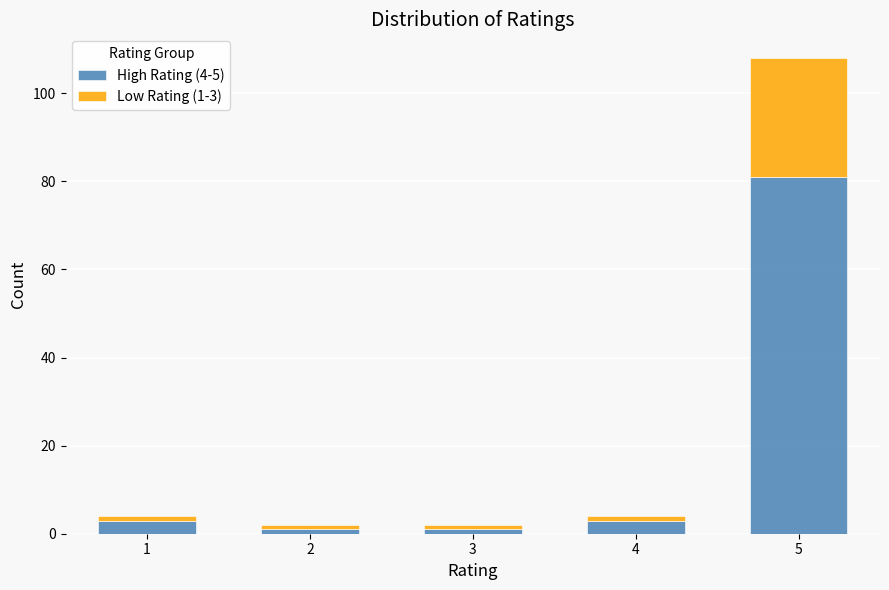

At which category is the sum across all series the highest?

5